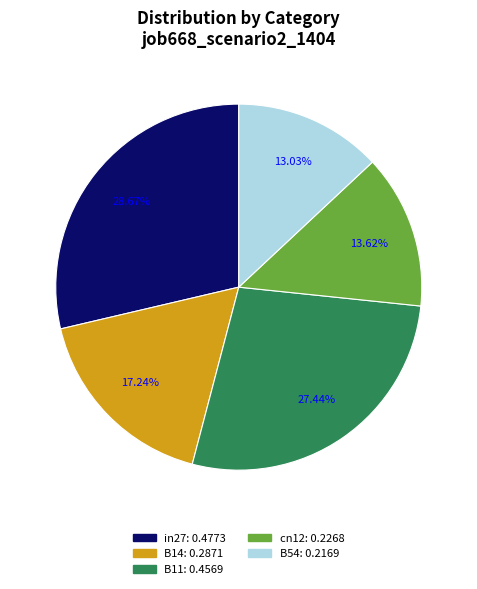

To the nearest percent, what is the difference between the largest and smallest slice percentages?

16%